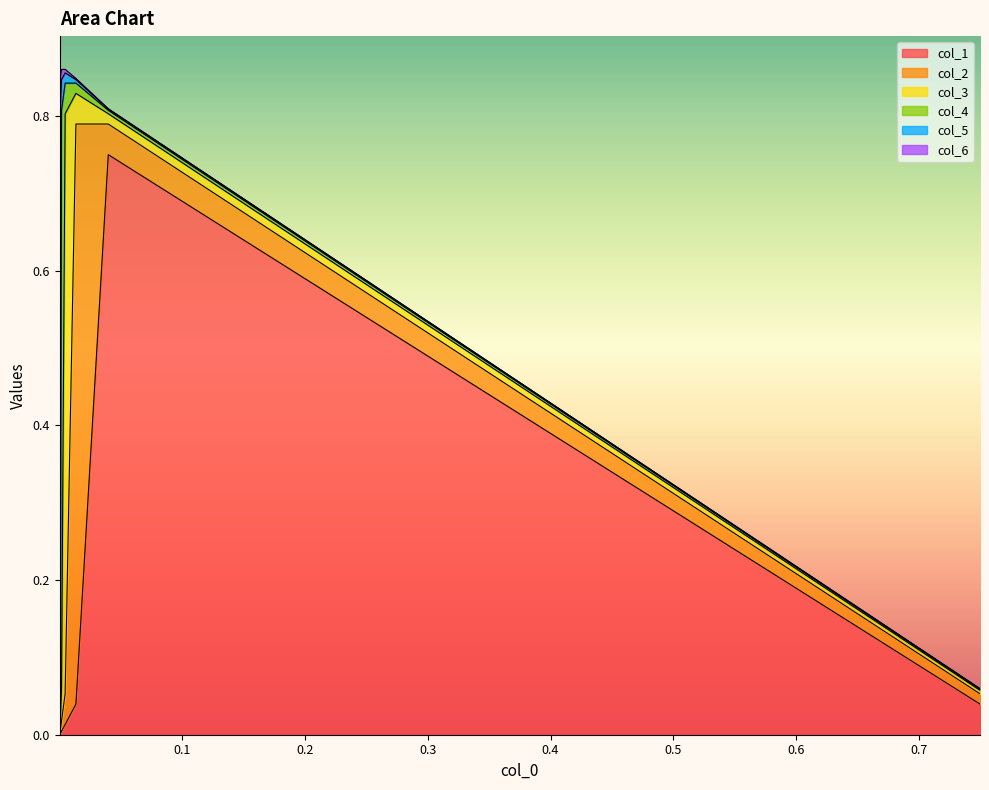

What is the difference between the maximum and minimum values in the col_3 series?

0.7